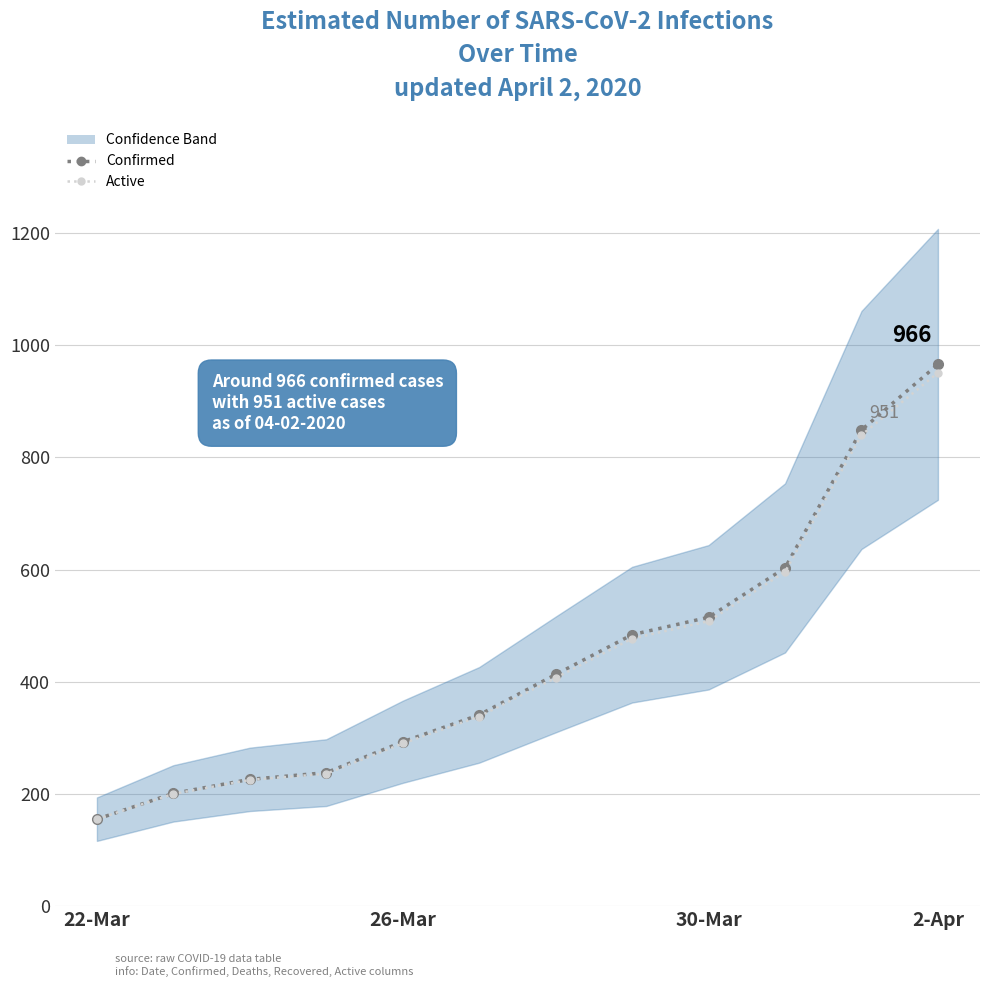

At which category does the chart reach its minimum across all series?

22-Mar